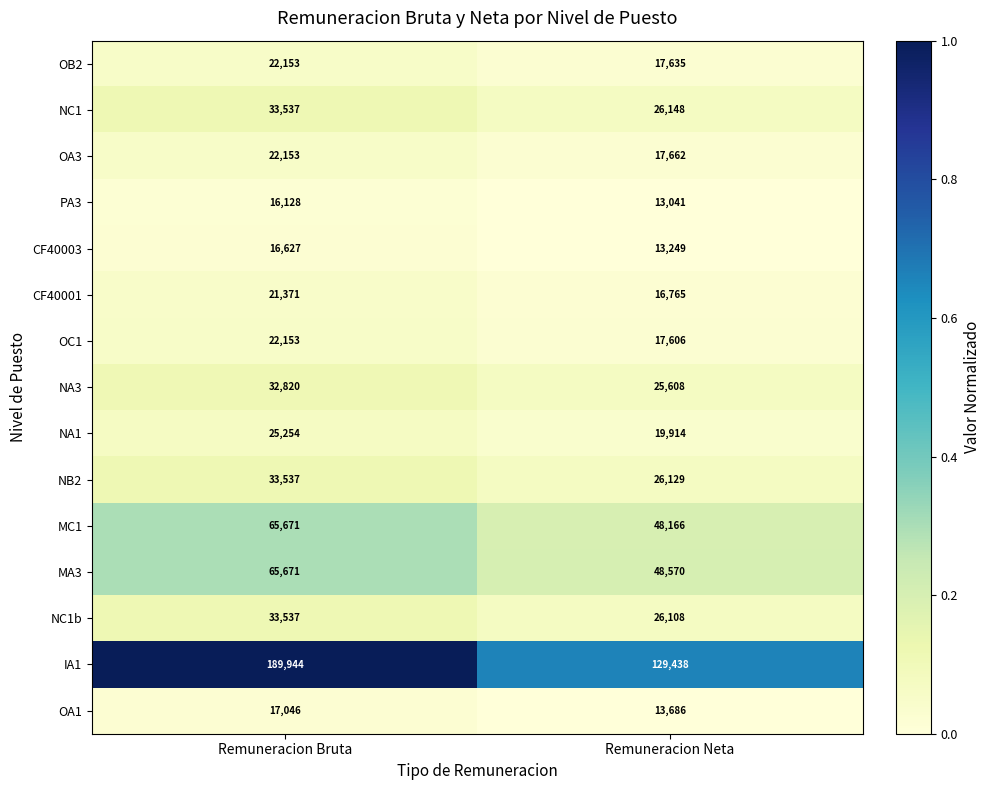

Where is PA3 nearest to the value 14584?

Remuneracion Neta